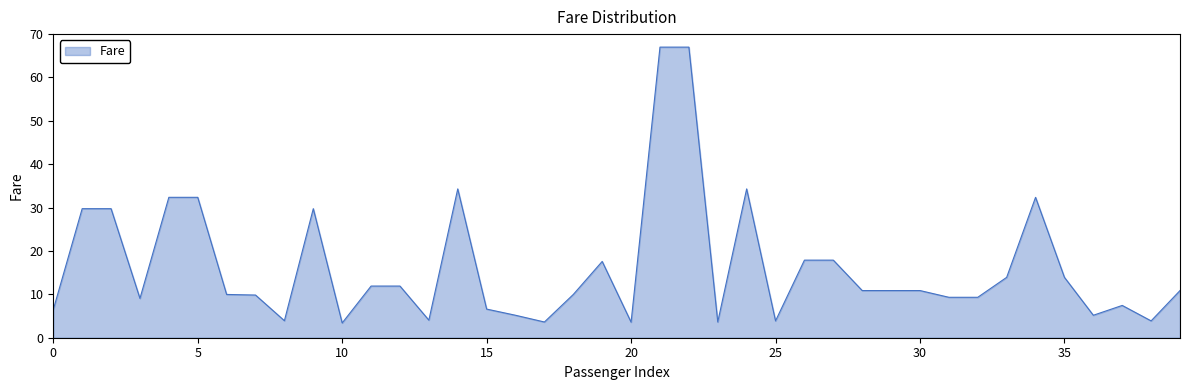

True or false: the data has more than 2 interior local peaks.

True